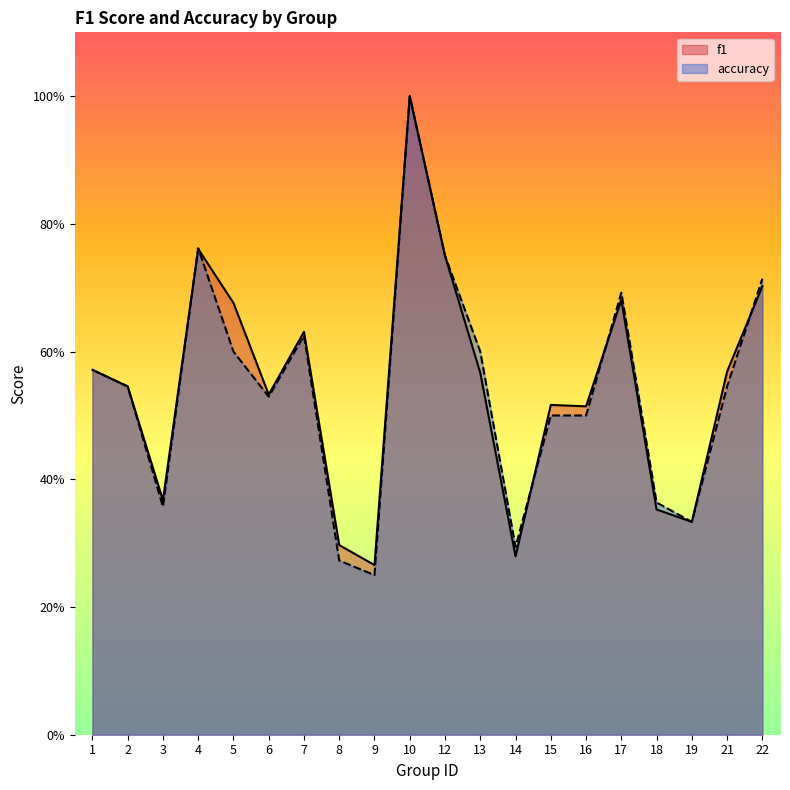

True or false: accuracy and f1 intersect in this chart.

True